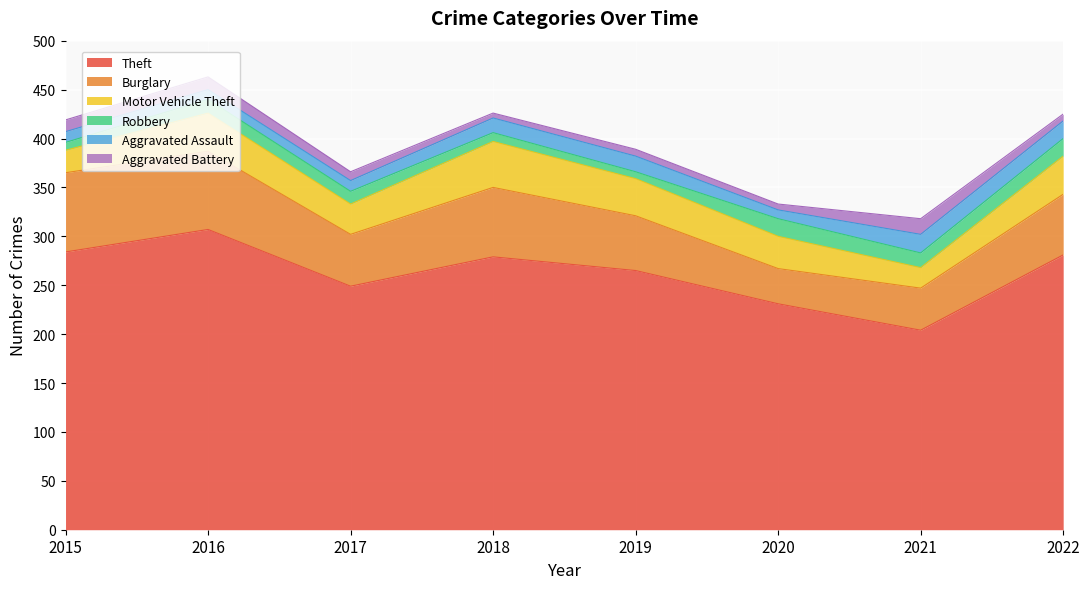

Reading left to right, transcribe all the data shown in this chart.

Theft: 2015=284	2016=307	2017=249	2018=279	2019=265	2020=231	2021=204	2022=281
Burglary: 2015=81	2016=80	2017=53	2018=71	2019=56	2020=36	2021=43	2022=62
Motor Vehicle Theft: 2015=23	2016=39	2017=31	2018=47	2019=38	2020=33	2021=21	2022=39
Robbery: 2015=8	2016=14	2017=13	2018=9	2019=7	2020=18	2021=15	2022=18
Aggravated Assault: 2015=11	2016=10	2017=11	2018=15	2019=16	2020=9	2021=19	2022=18
Aggravated Battery: 2015=12	2016=13	2017=9	2018=5	2019=7	2020=6	2021=16	2022=7